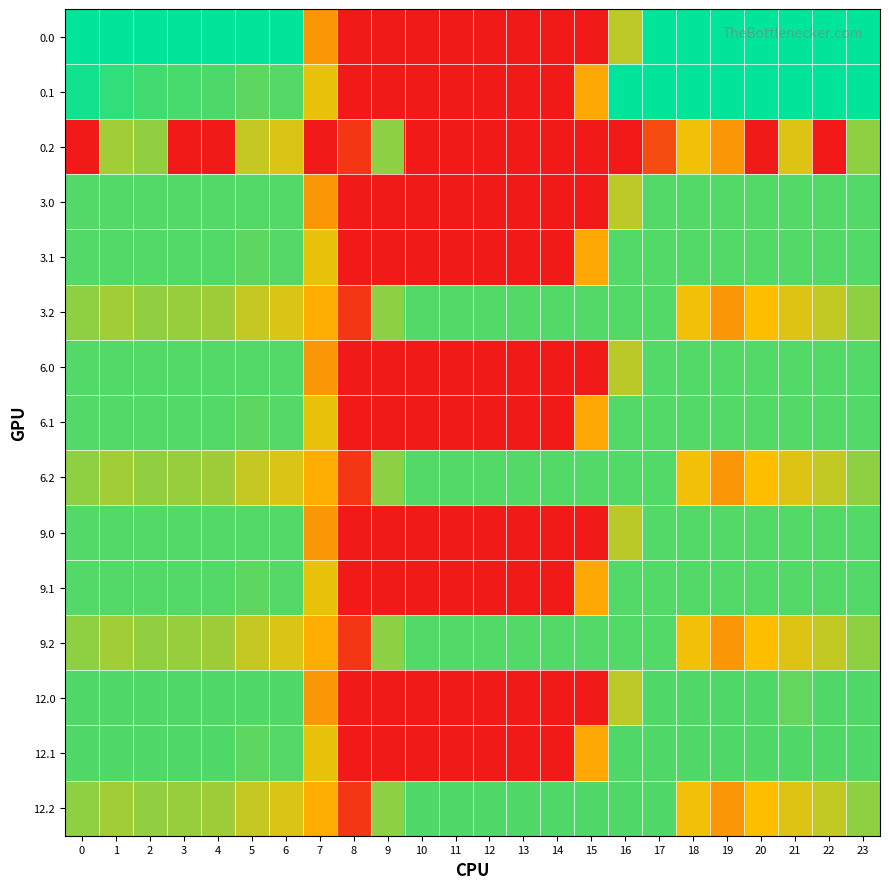

What is the total value across all series at 15?

2208.2